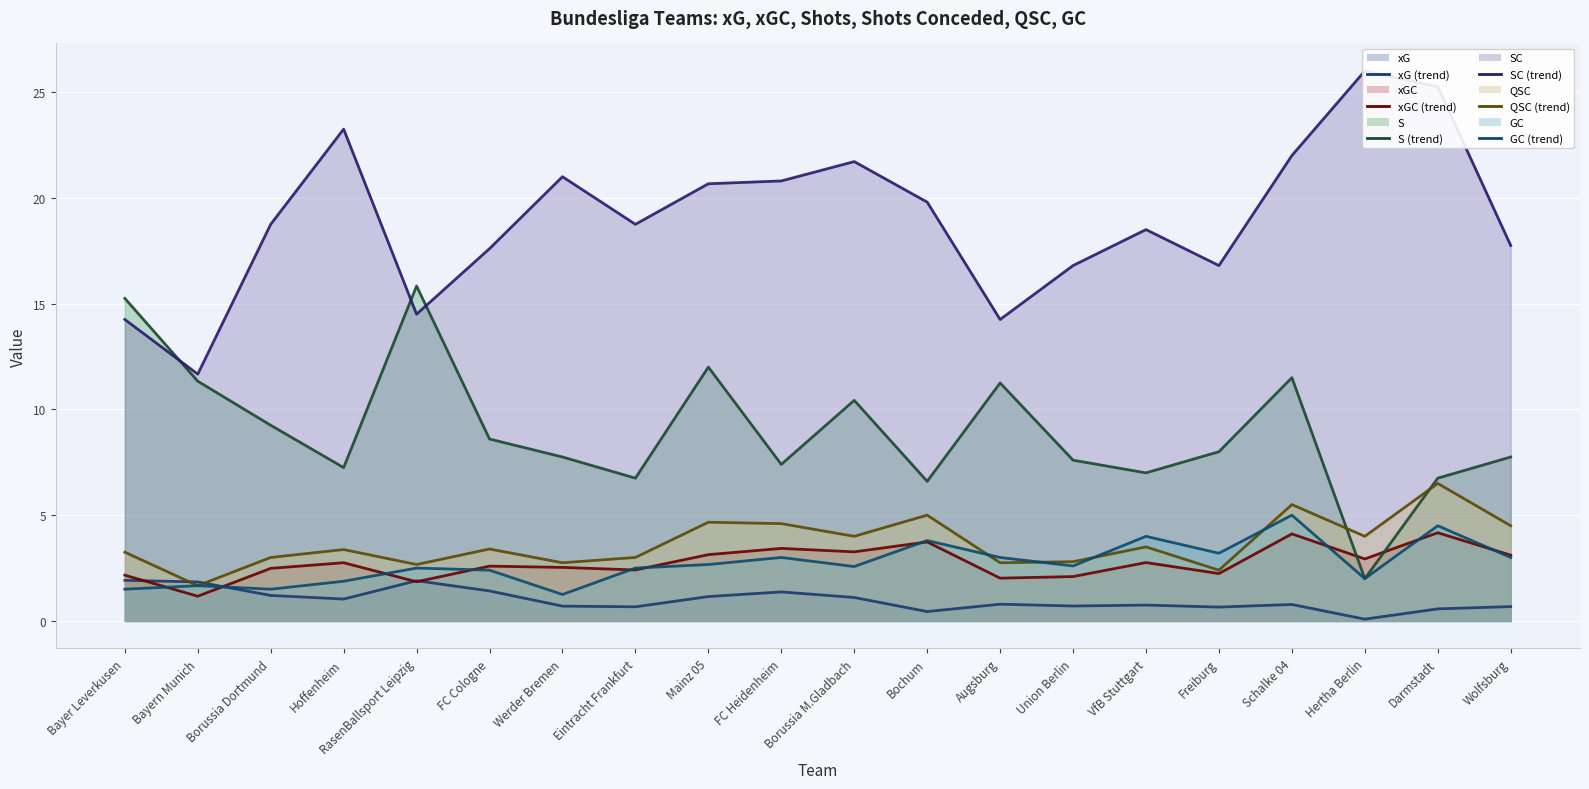

Where is the first local maximum for QSC (trend)?

Hoffenheim